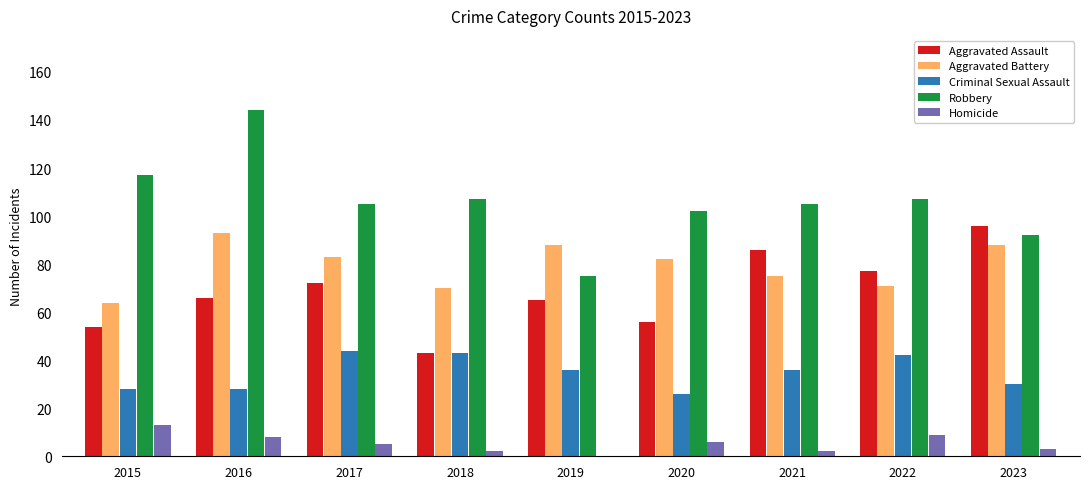

Which label corresponds to the largest value in the chart?

2016